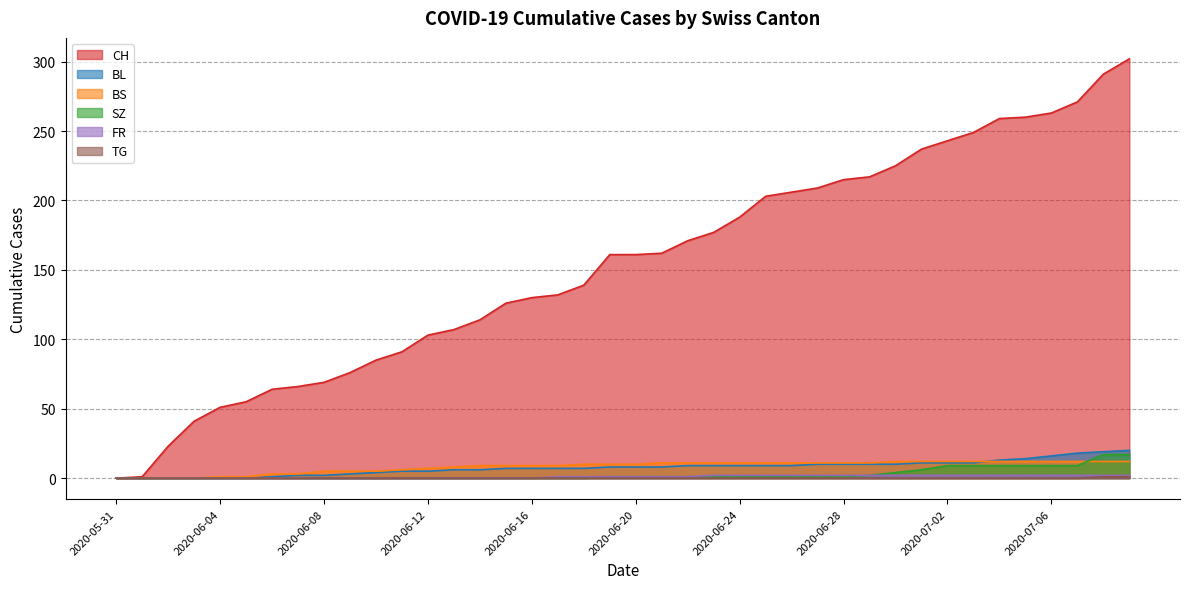

What are all the series names shown in the legend?

CH, BL, BS, SZ, FR, TG